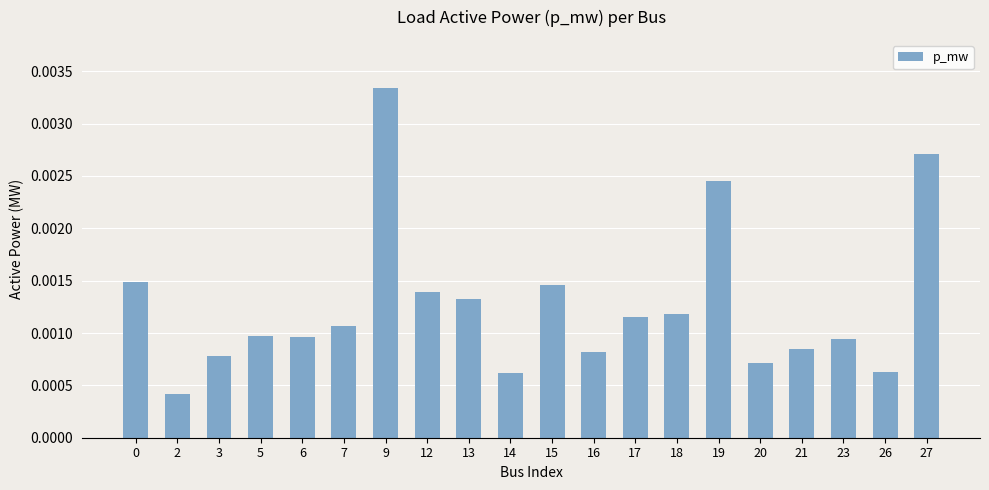

Which category has the highest value across all series?

9